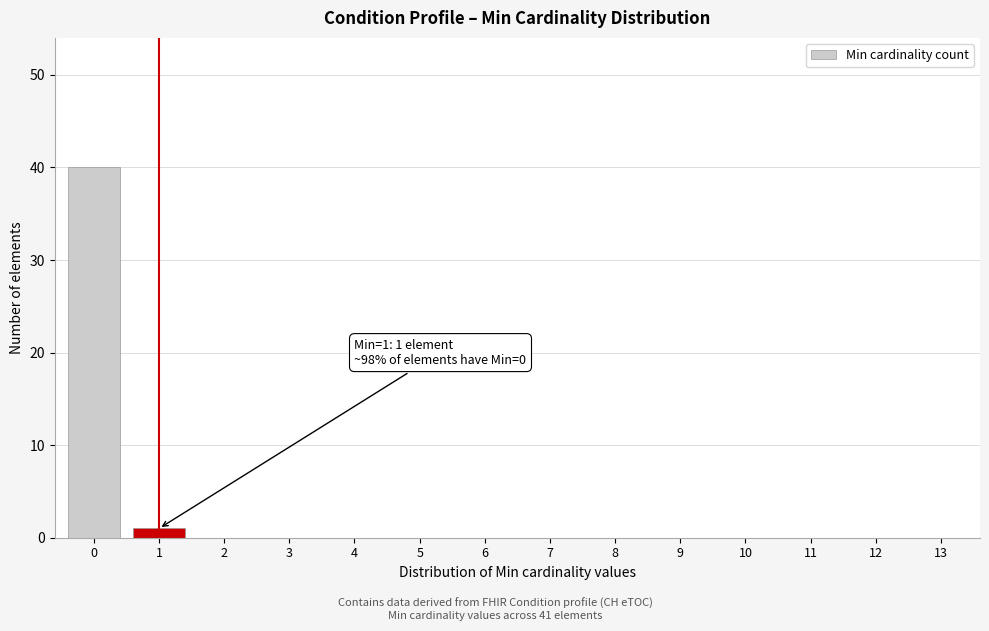

Reading left to right, what are all the values shown in this chart?

0=40	1=1	2=0	3=0	4=0	5=0	6=0	7=0	8=0	9=0	10=0	11=0	12=0	13=0